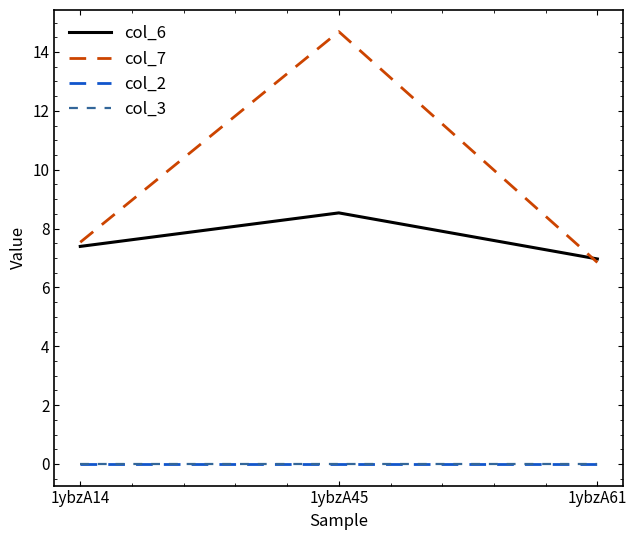

Reading left to right, extract all data points from this chart.

col_6: 1ybzA14=7.4	1ybzA45=8.5	1ybzA61=7.0
col_7: 1ybzA14=7.5	1ybzA45=14.7	1ybzA61=6.8
col_2: 1ybzA14=0.0	1ybzA45=0.0	1ybzA61=0.0
col_3: 1ybzA14=0.0	1ybzA45=0.0	1ybzA61=0.0